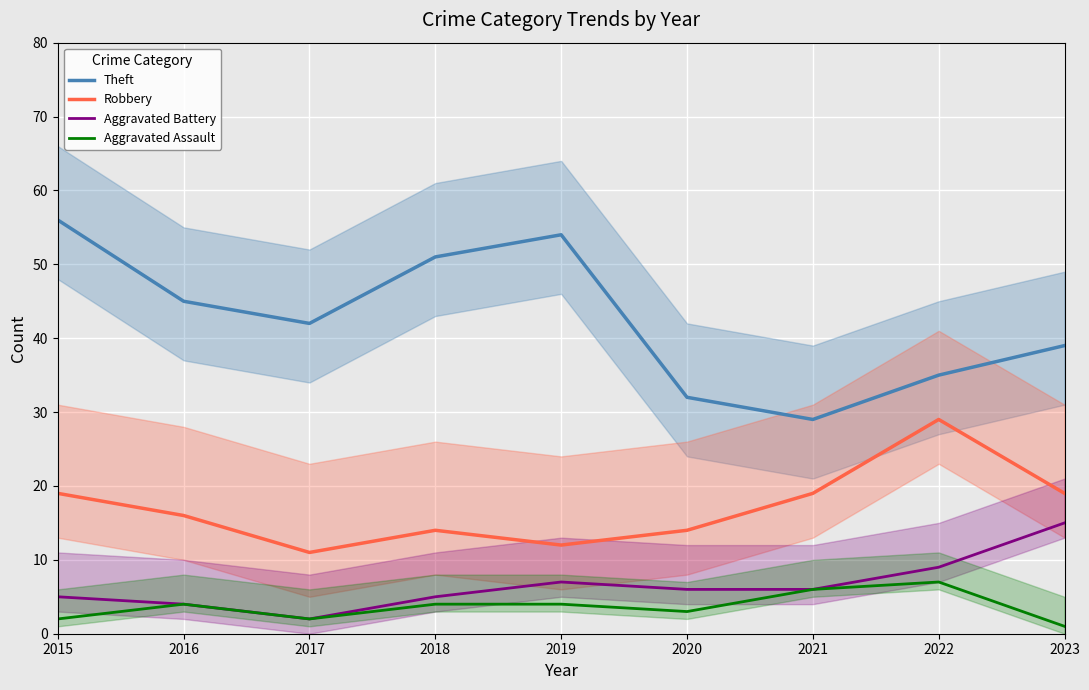

What is the average value of the Robbery series?

17